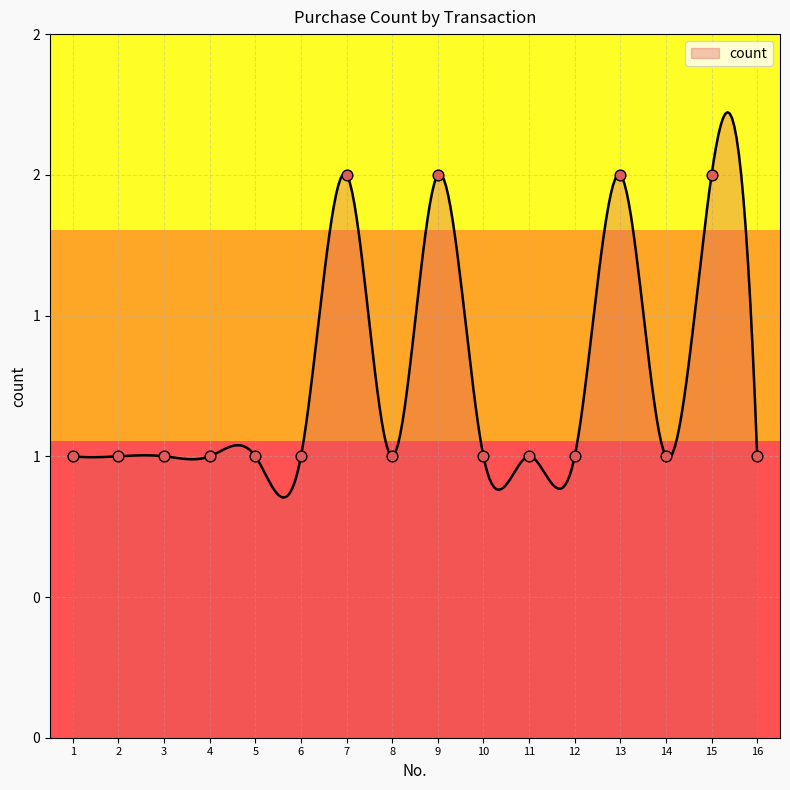

Between 7 and 12, which is larger?

7